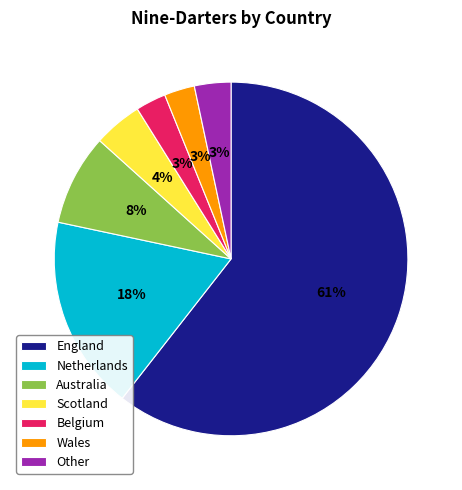

Which has a higher value, England or Australia?

England